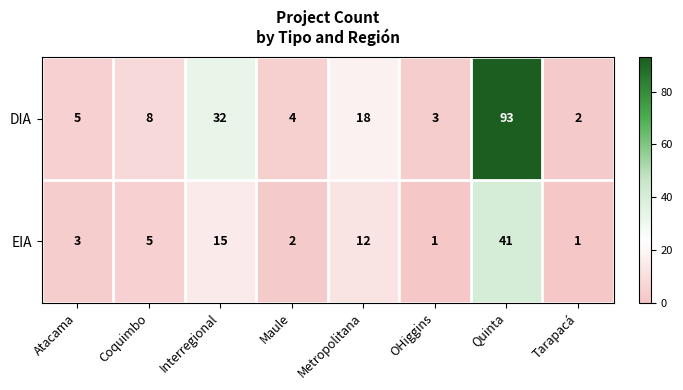

What is the spread (max minus min) of values at Tarapacá?

1